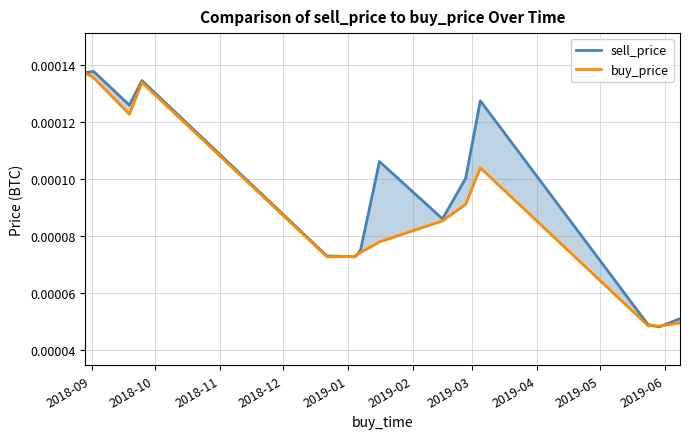

How many sell_price values are between 0 and 1?

16